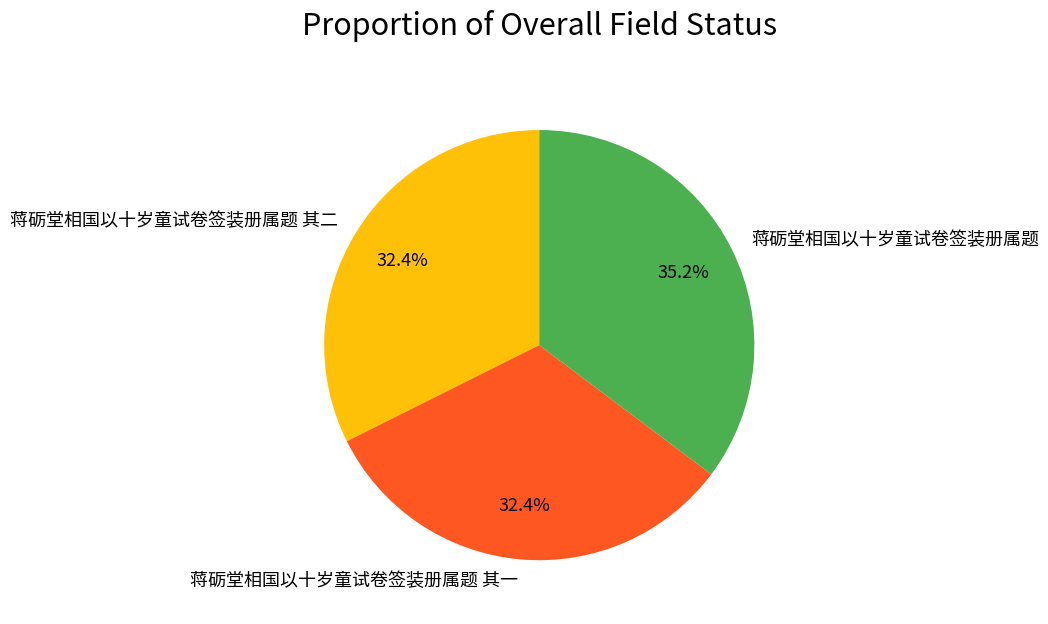

Do 蒋砺堂相国以十岁童试卷签装册属题 and 蒋砺堂相国以十岁童试卷签装册属题 其一 together represent more than half of the pie?

Yes